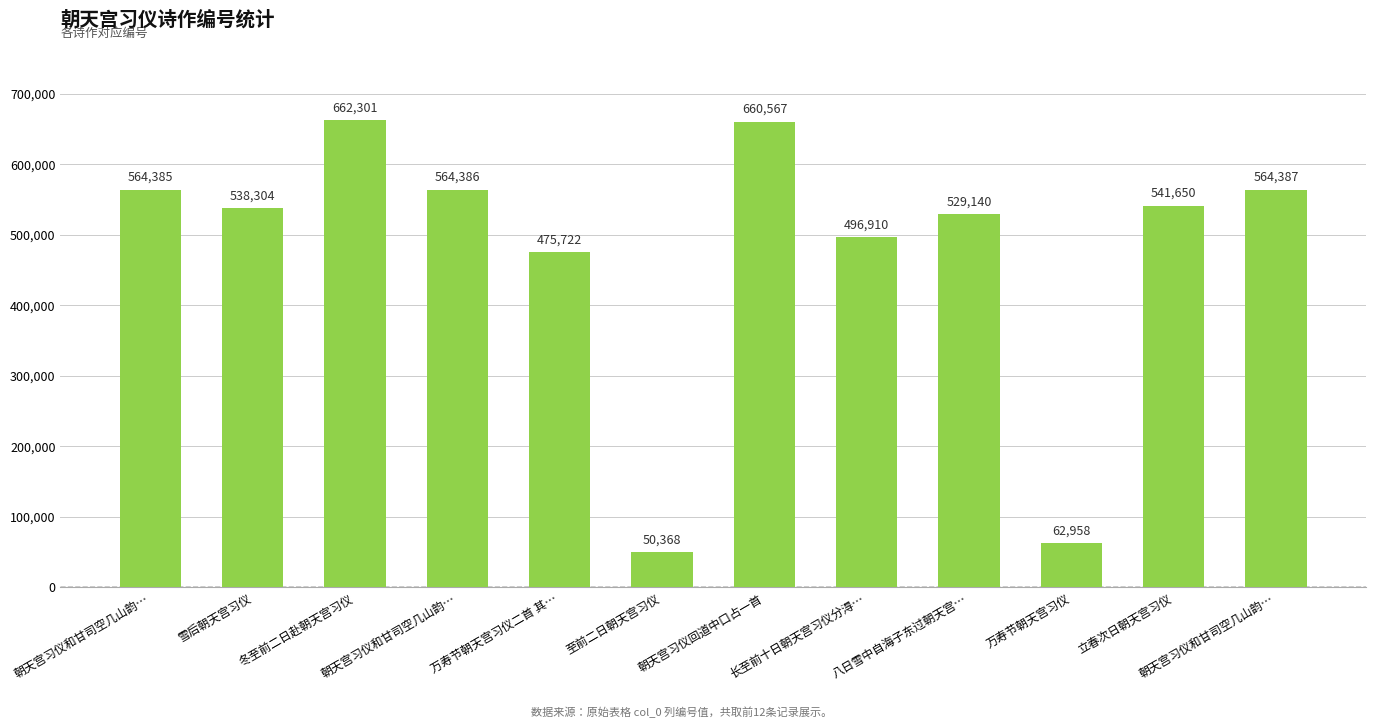

What is the average value?

475923